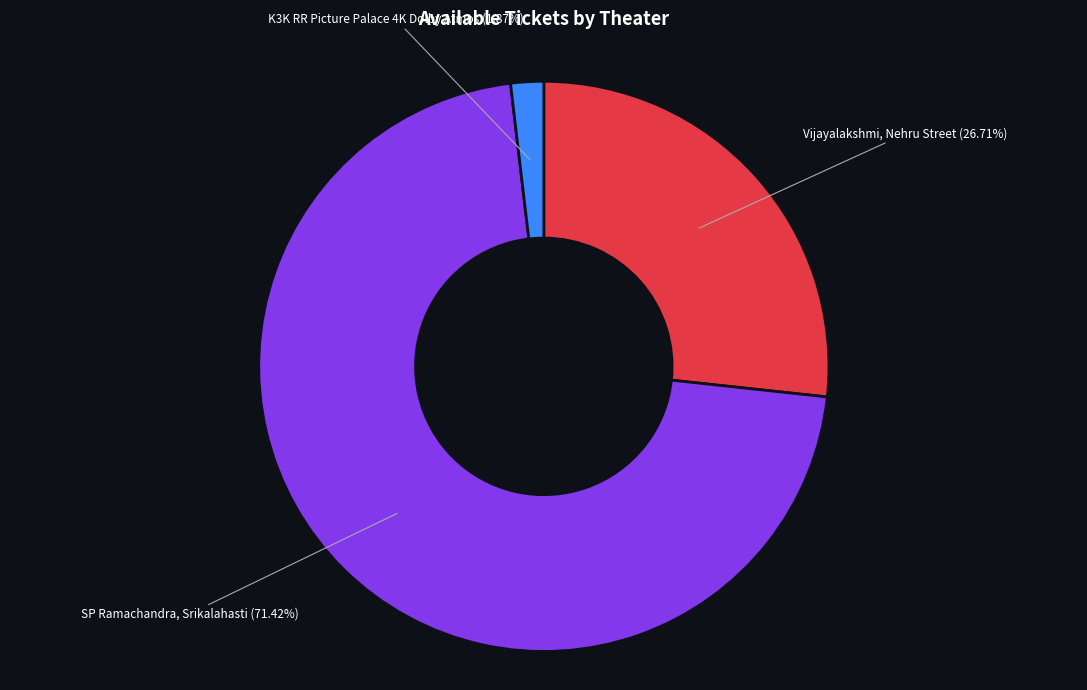

How many slices are in this pie chart?

3